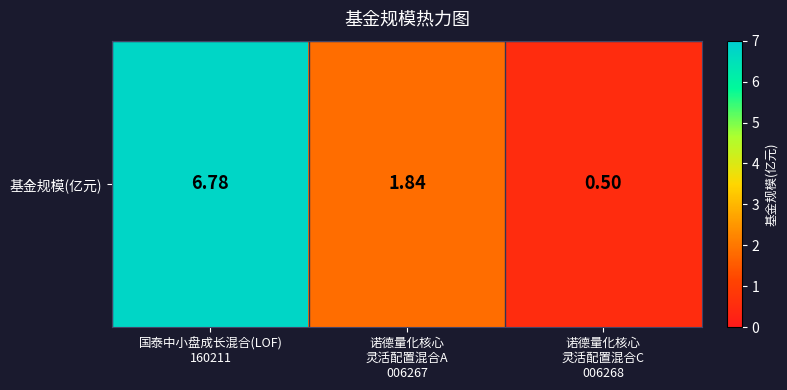

Is it true that the value at 诺德量化核心
灵活配置混合A
006267 is 1.8?

True